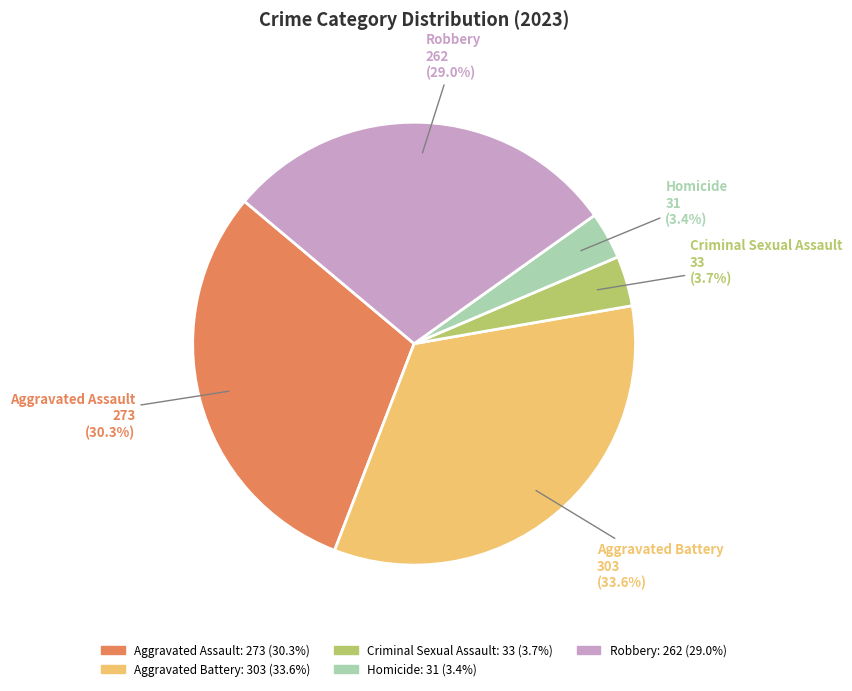

How many segments does this pie chart have?

5